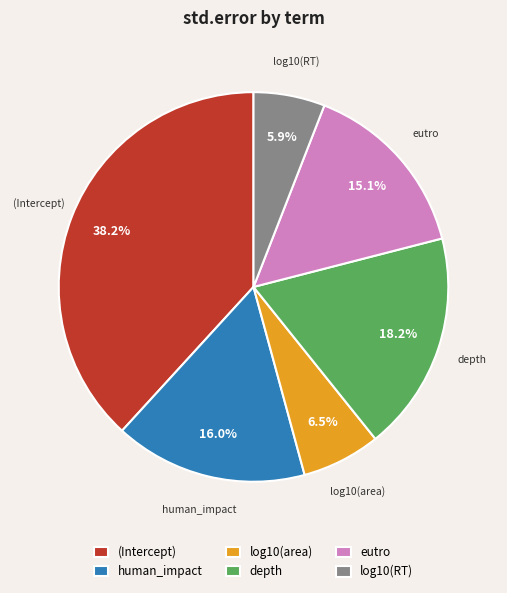

Rank the categories by value from lowest to highest.

log10(RT), log10(area), eutro, human_impact, depth, (Intercept)